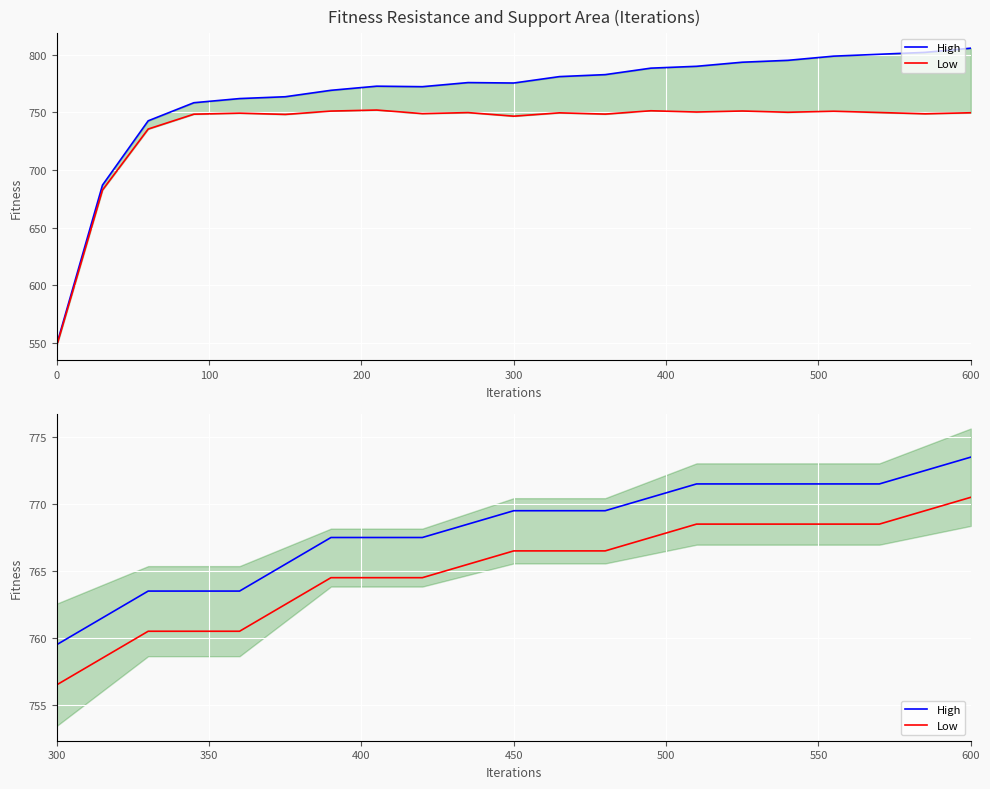

What are all the series names shown in the legend?

High, Low